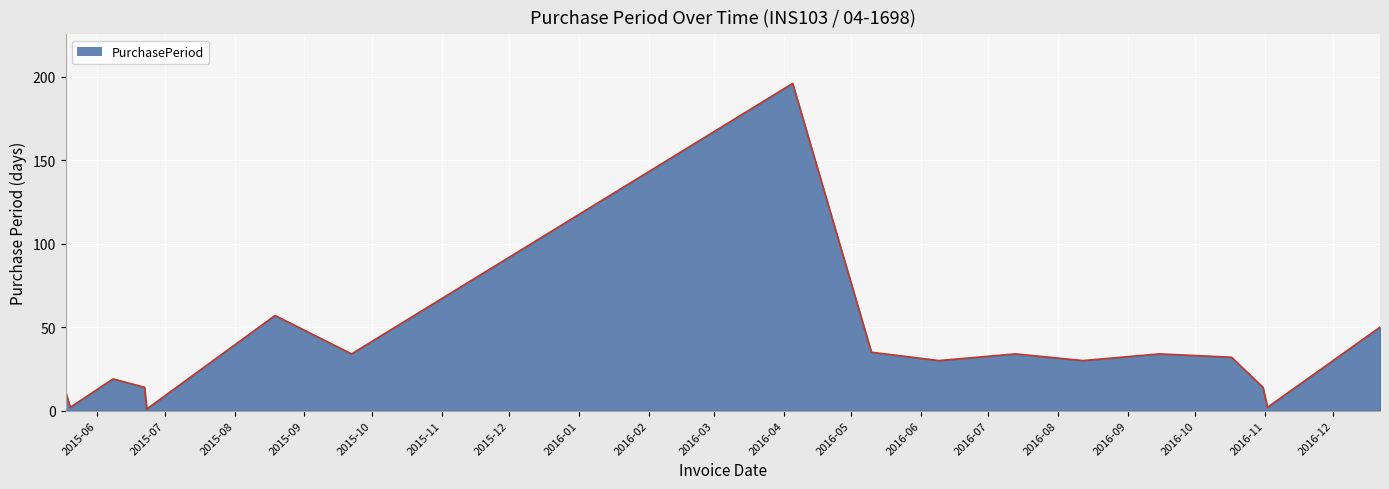

What is the greatest value displayed?

196